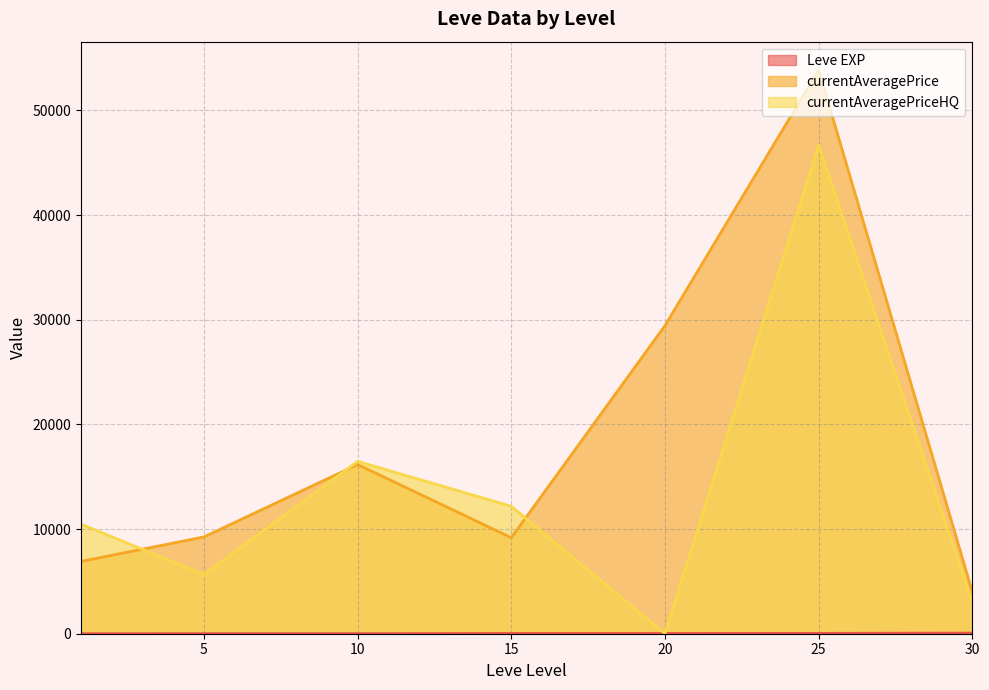

Is the value of Leve EXP at 15 greater than the value of currentAveragePrice at 1?

No